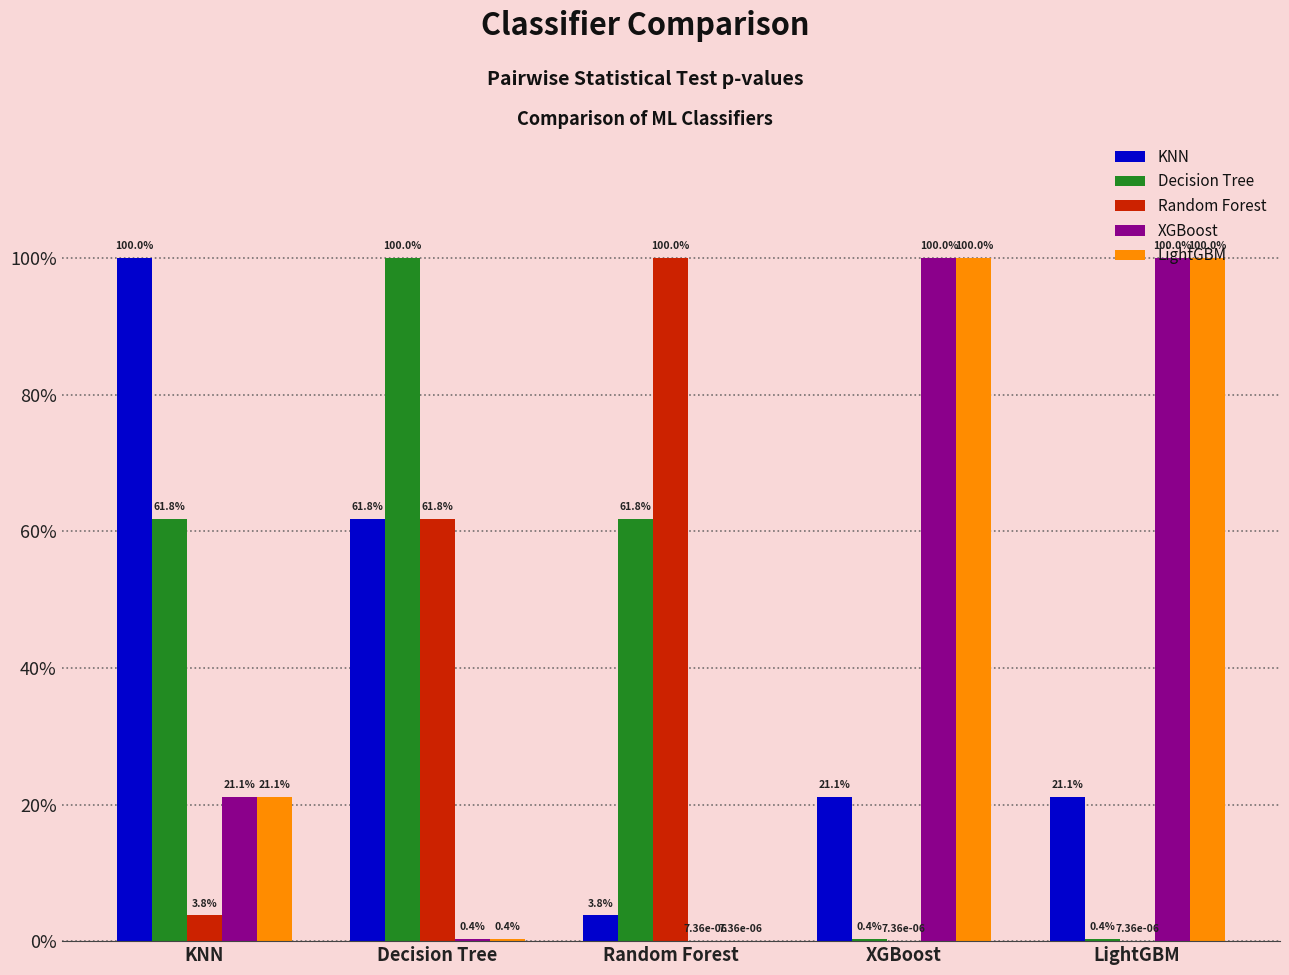

Rank the series at LightGBM from lowest to highest value.

Random Forest, Decision Tree, KNN, XGBoost, LightGBM